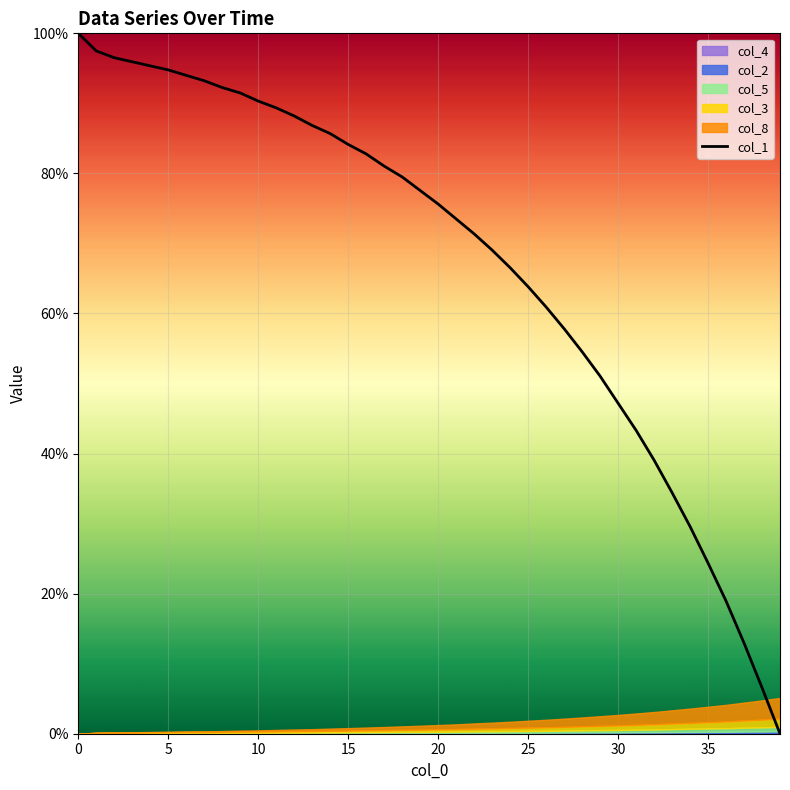

What is the ratio of the value at 15 to the value at 26?

1.4